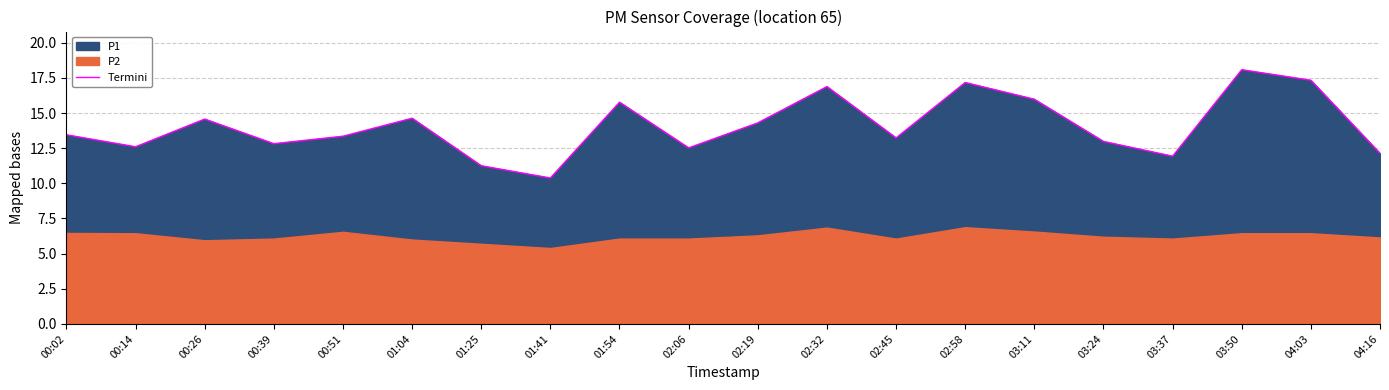

True or false: there are more than 1 points higher than both neighbors.

True